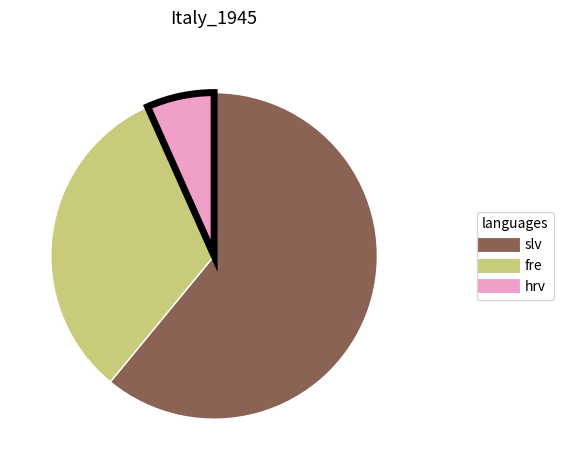

Is there a majority slice in this chart?

Yes